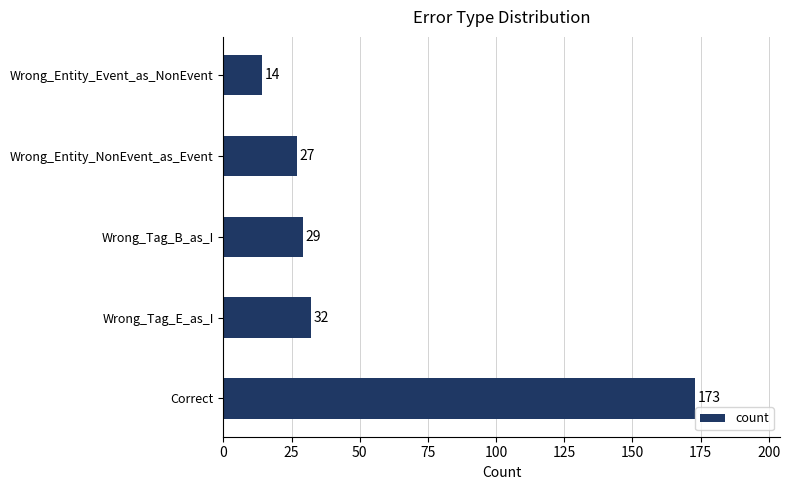

Where is the data nearest to the value 93?

Wrong_Tag_E_as_I